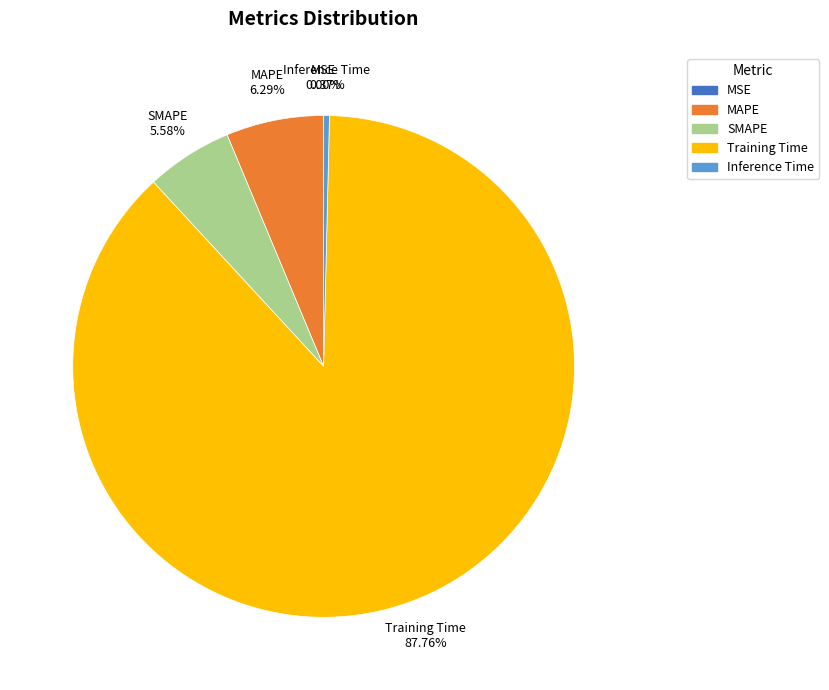

What is the largest slice in the pie chart?

Training Time